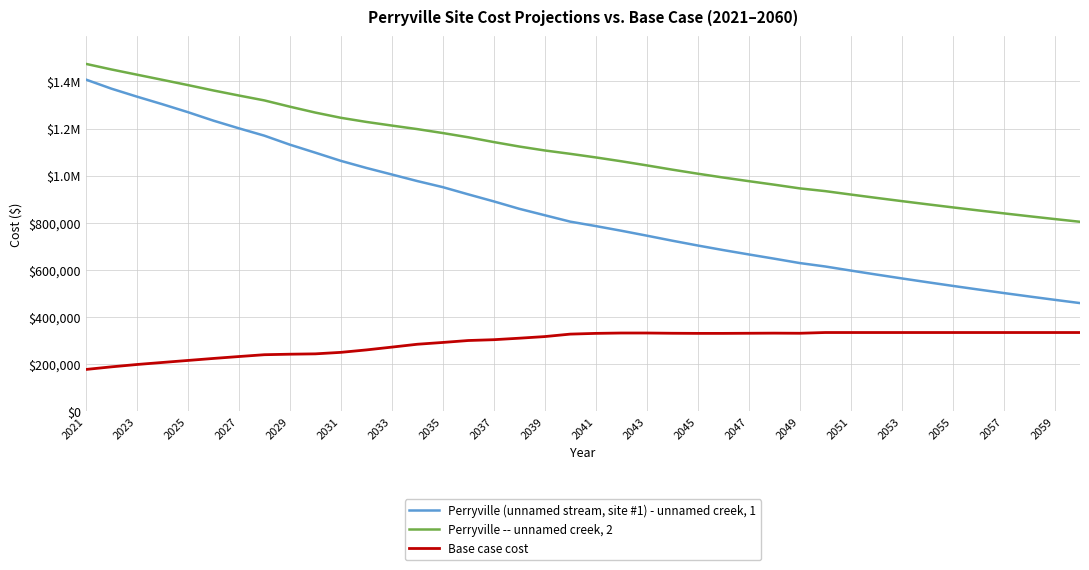

At which category is the sum across all series the highest?

2021